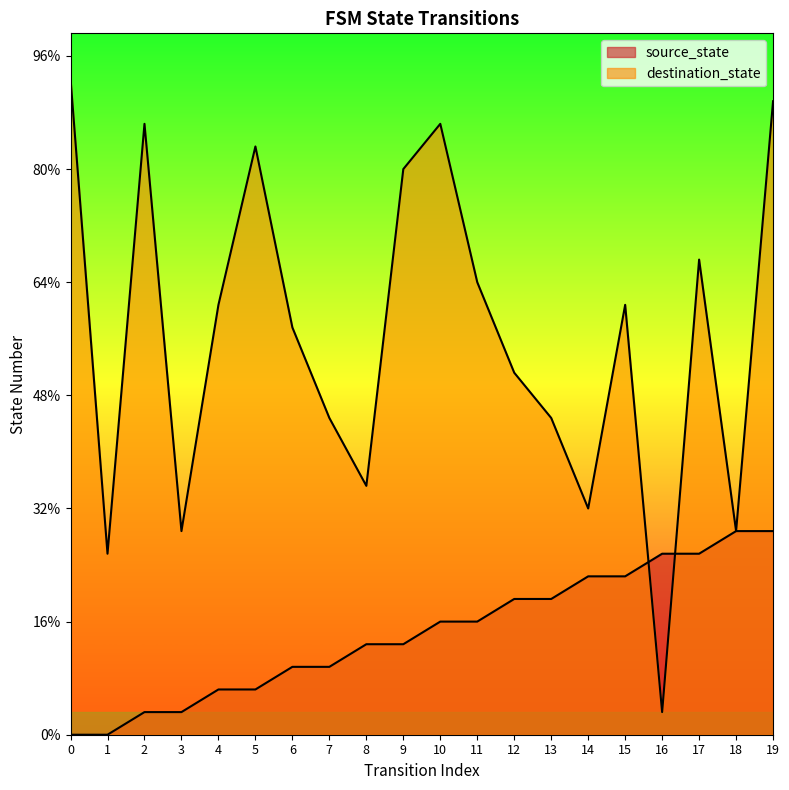

At which label is source_state closest to 4?

8